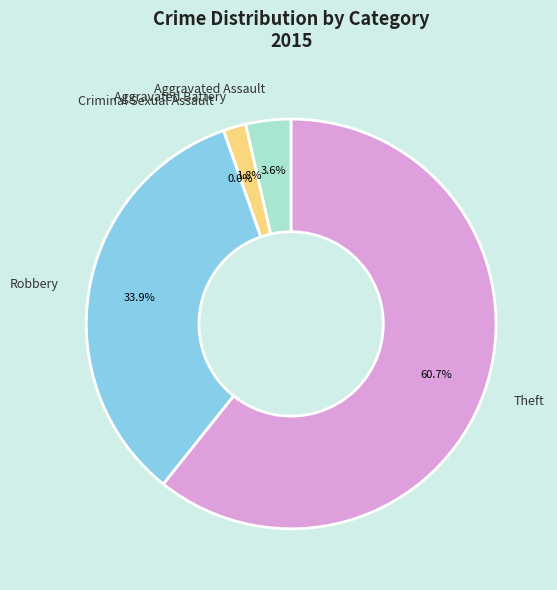

What is the change in value from Aggravated Battery to Robbery?

+18